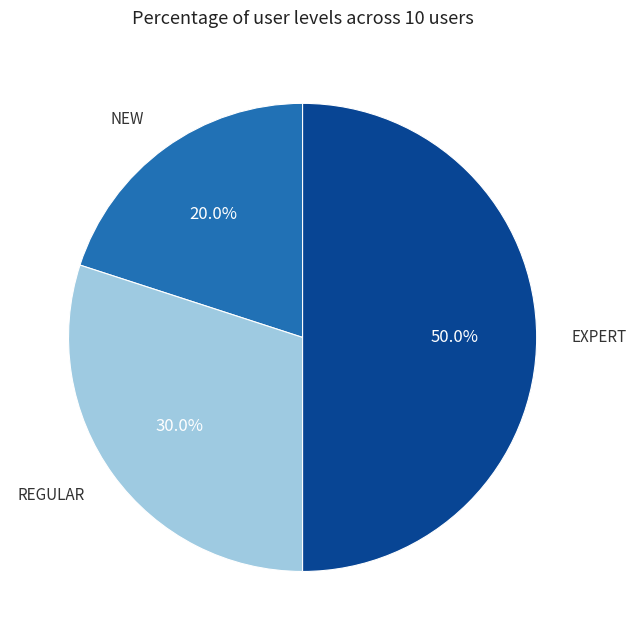

To the nearest percent, what is the difference between the EXPERT and NEW slice percentages?

30%